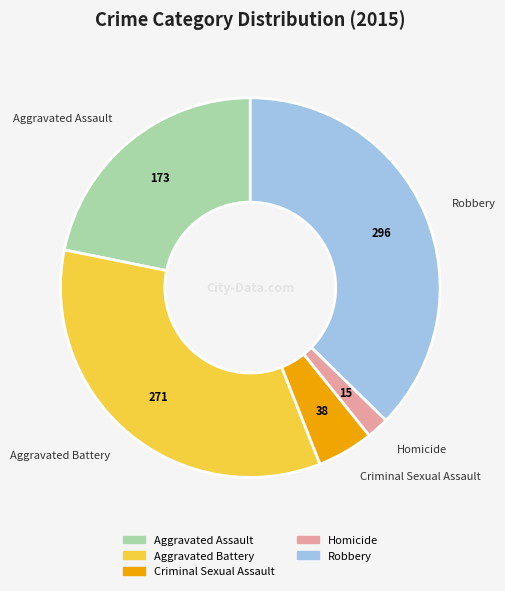

Which has a higher value, Criminal Sexual Assault or Homicide?

Criminal Sexual Assault